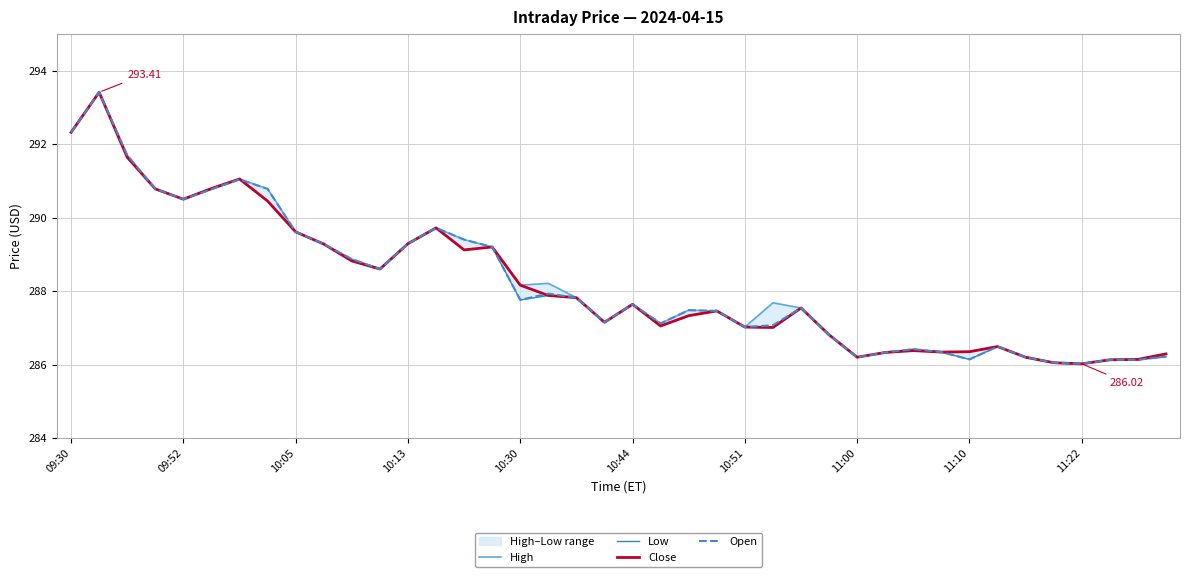

At how many categories does at least one series exceed 289?

14